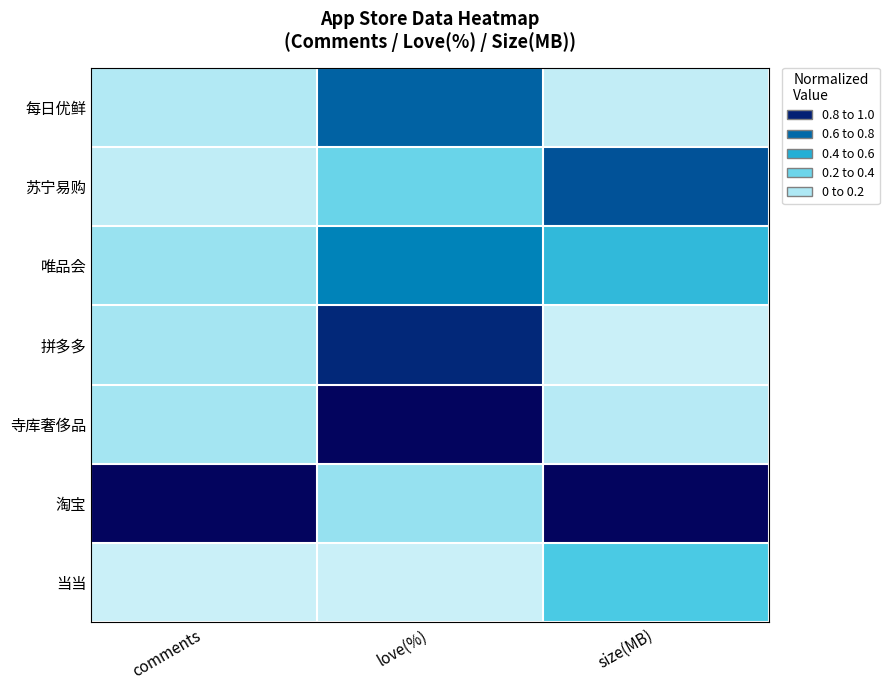

Which series has the largest total across all categories?

淘宝